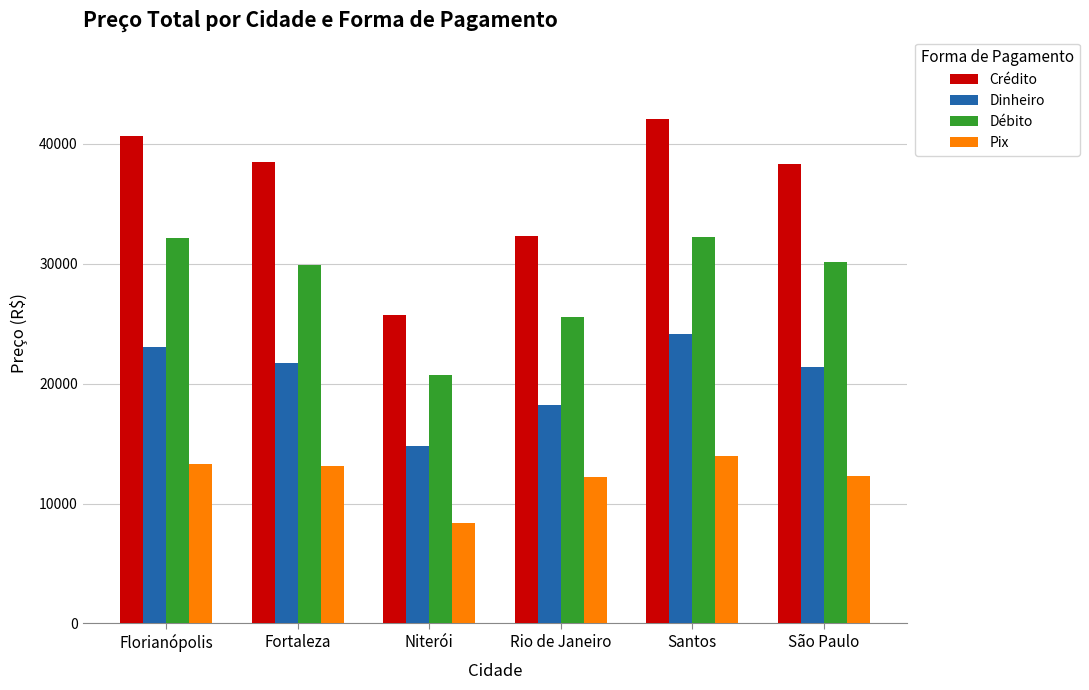

What is the label of the 4th bar from the right?

Niterói